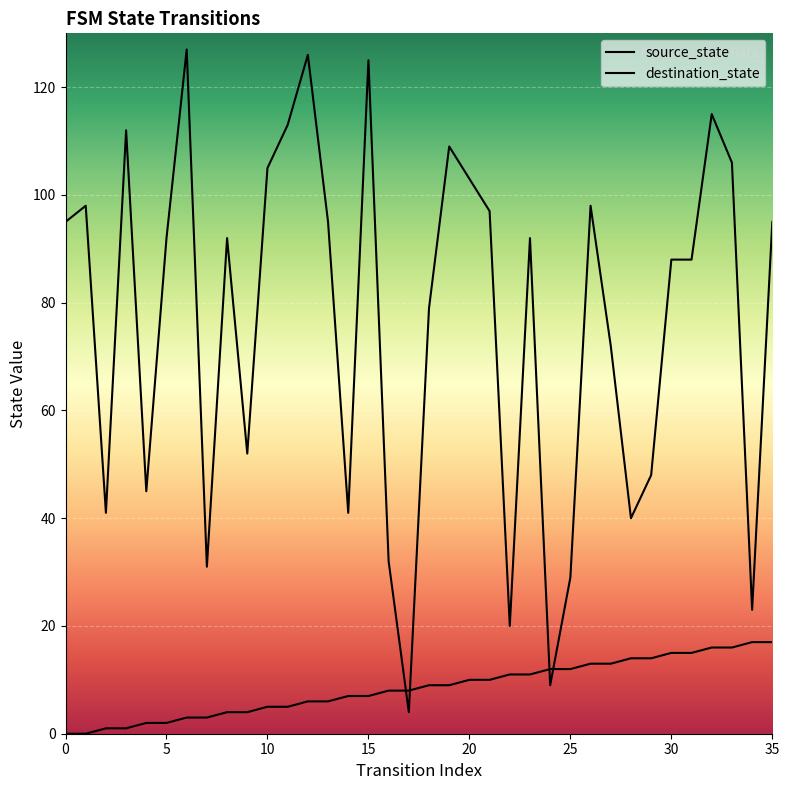

How many intersections are there between source_state and destination_state?

4